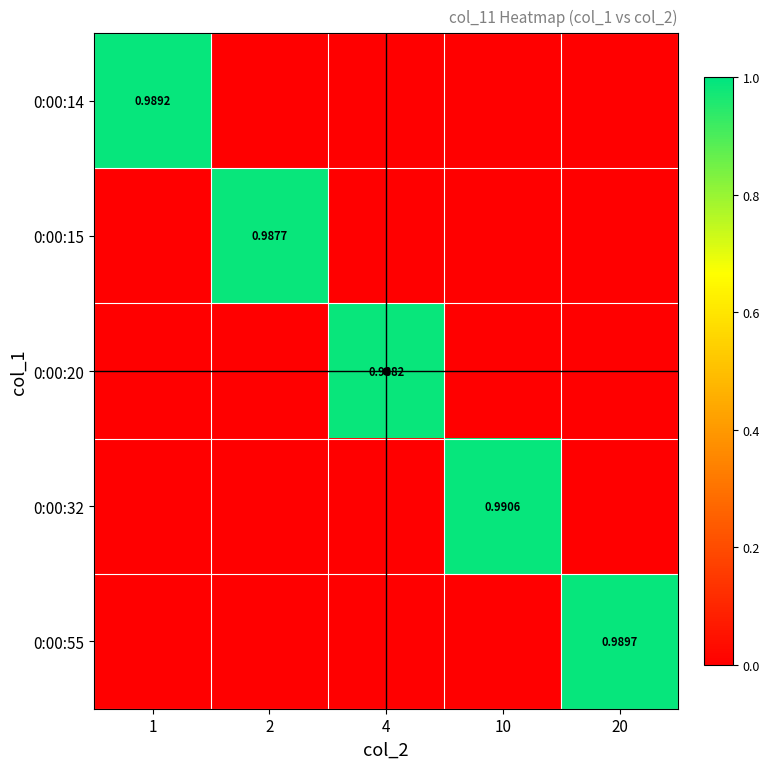

List the series in order of their peak value, lowest first.

0:00:15, 0:00:20, 0:00:14, 0:00:55, 0:00:32